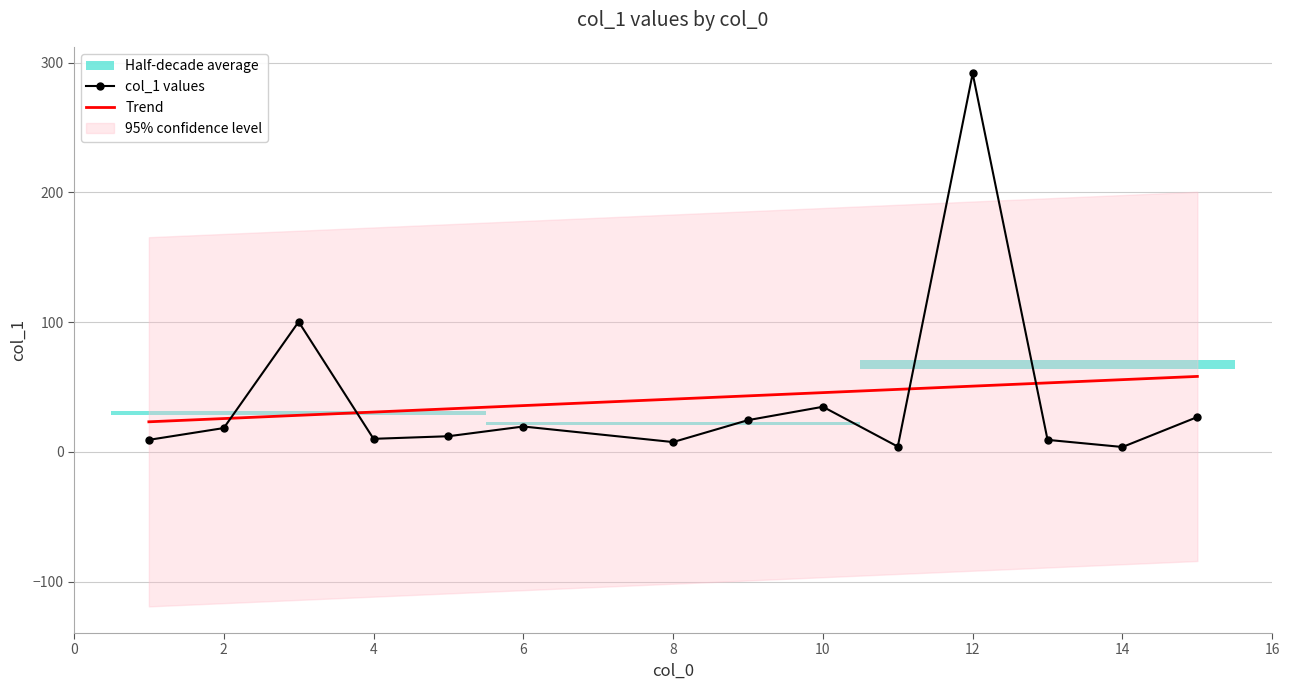

The value of col_1 values at 12 is 1.5. True or false?

False